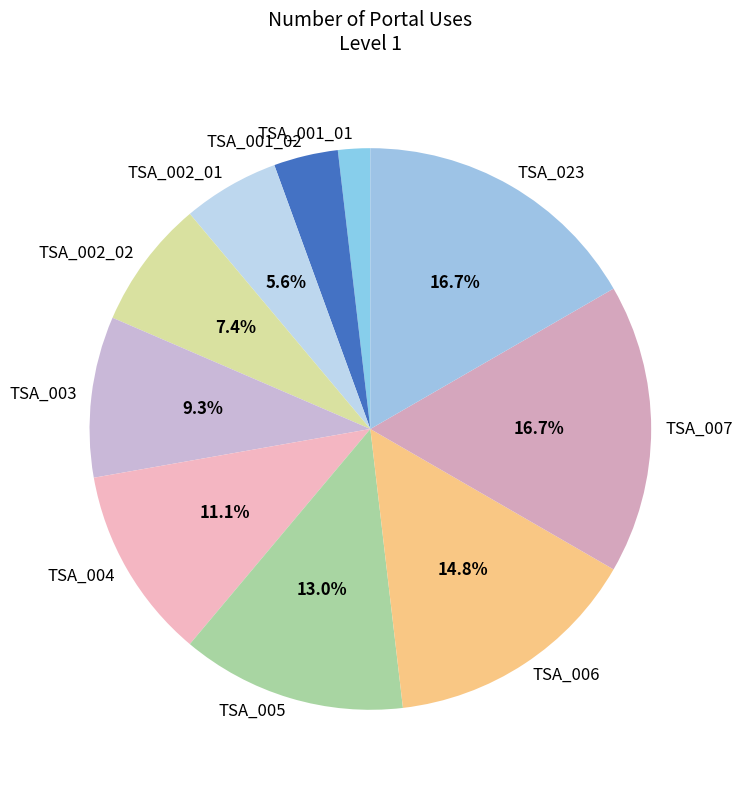

How many segments does this pie chart have?

10